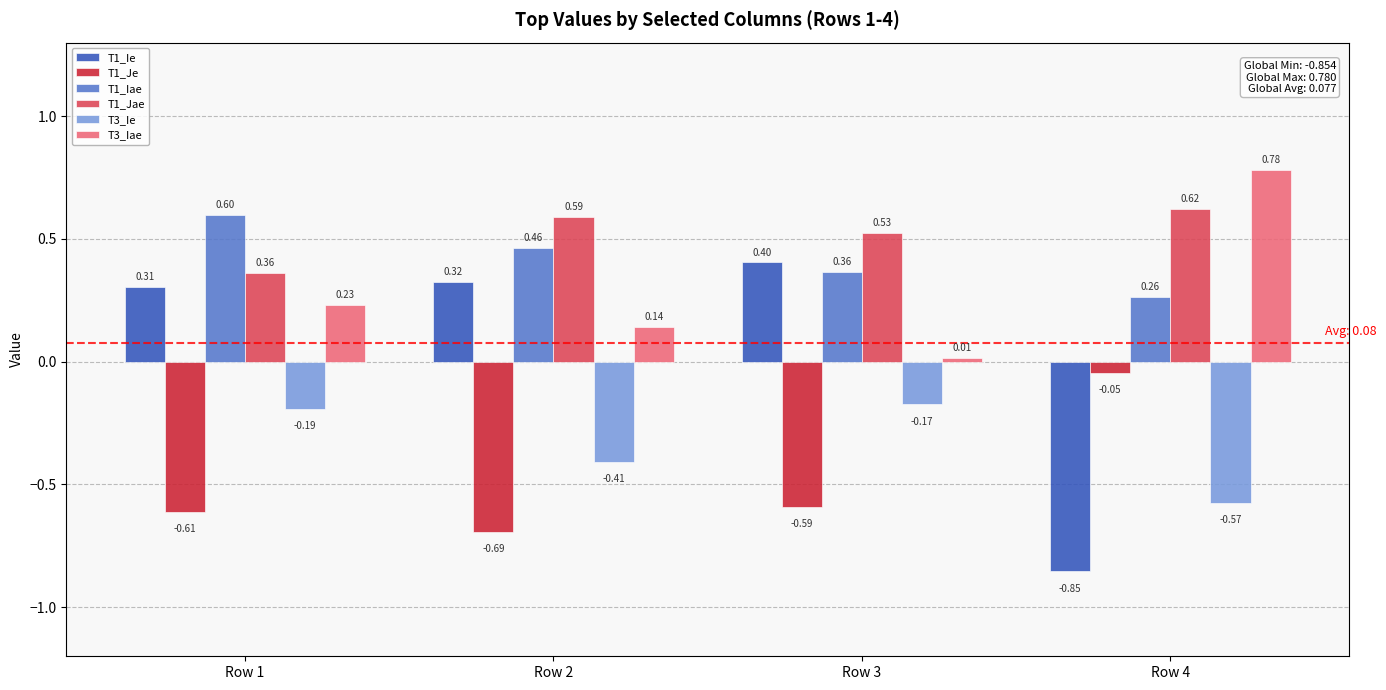

What are all the series names shown in the legend?

T1_Ie, T1_Je, T1_Iae, T1_Jae, T3_Ie, T3_Iae